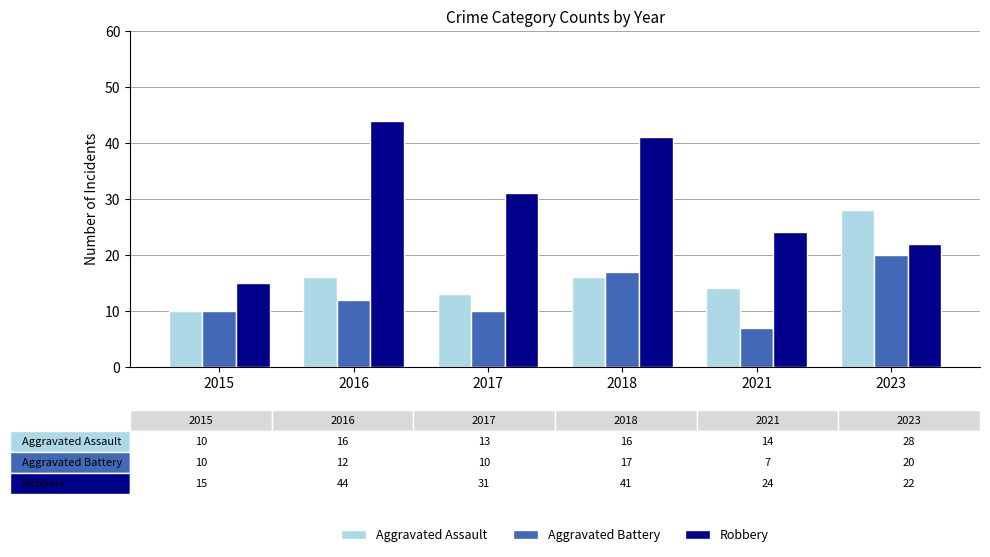

What is the average value of the Aggravated Battery series?

13